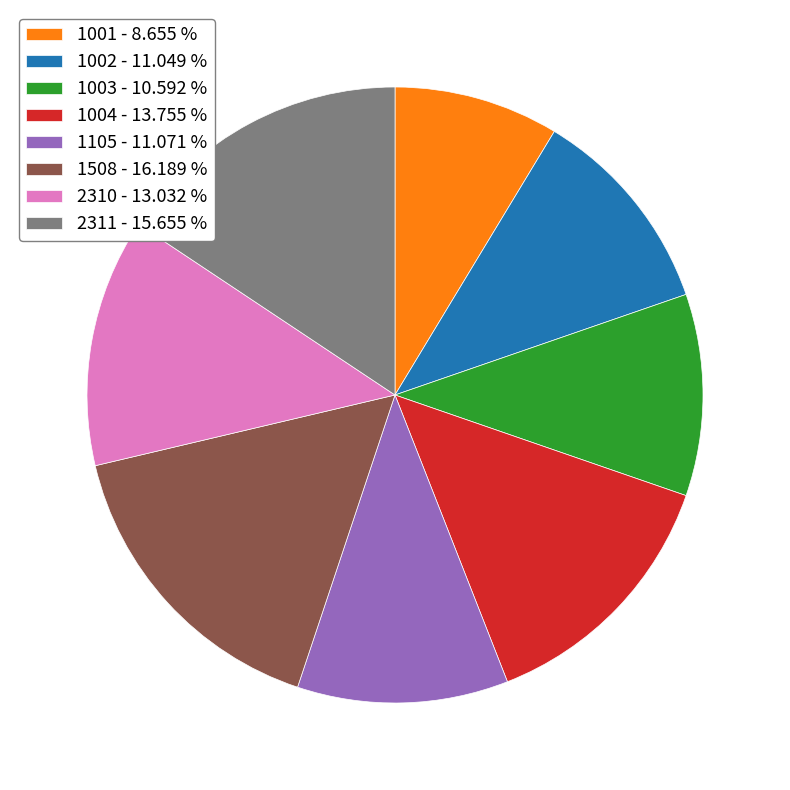

Does 2310 represent more than half of the total?

No